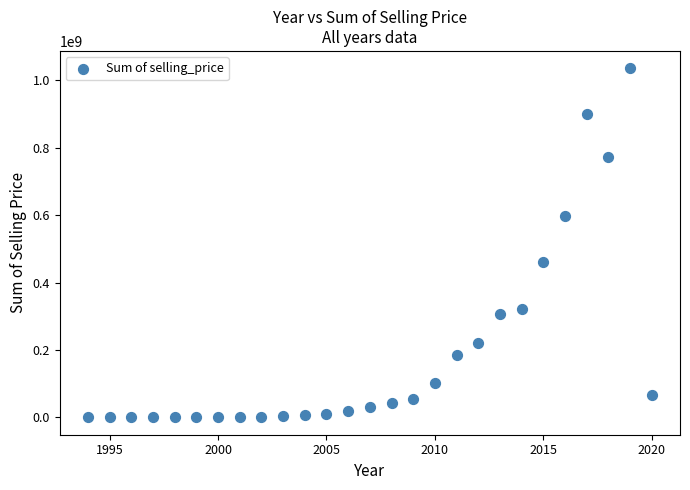

What is the range of X values (max minus min)?

26